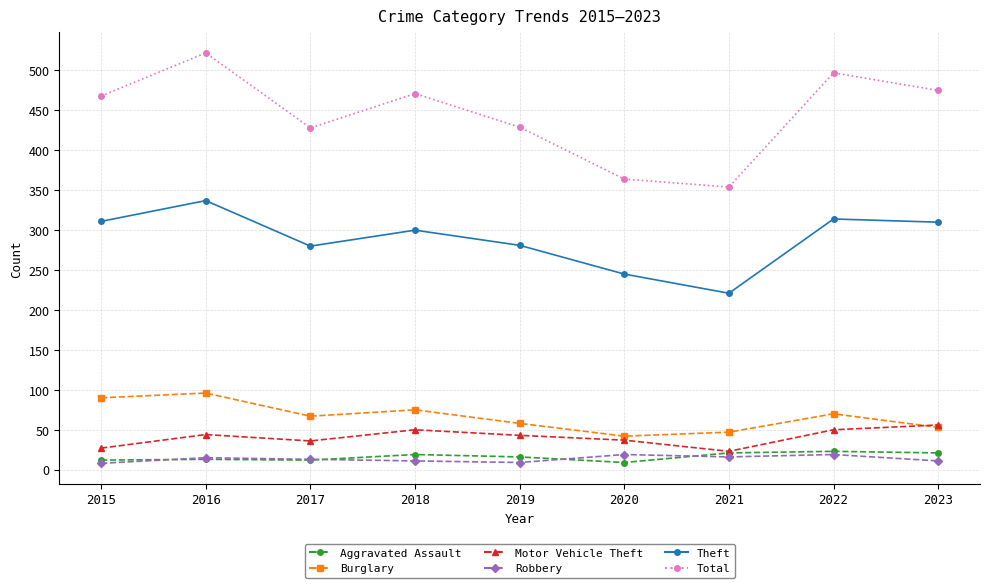

What is the sum of the Robbery values at 2022 and 2017?

32